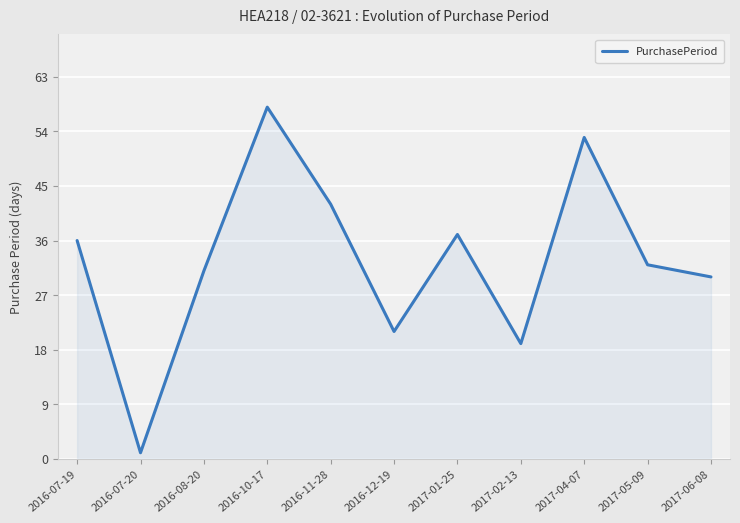

What position from the left is 2016-11-28?

5